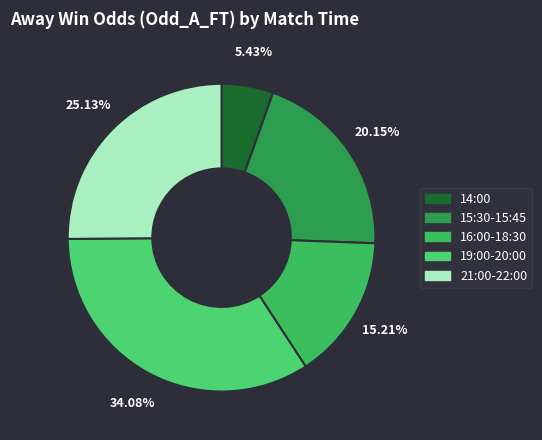

How many slices are in this pie chart?

5